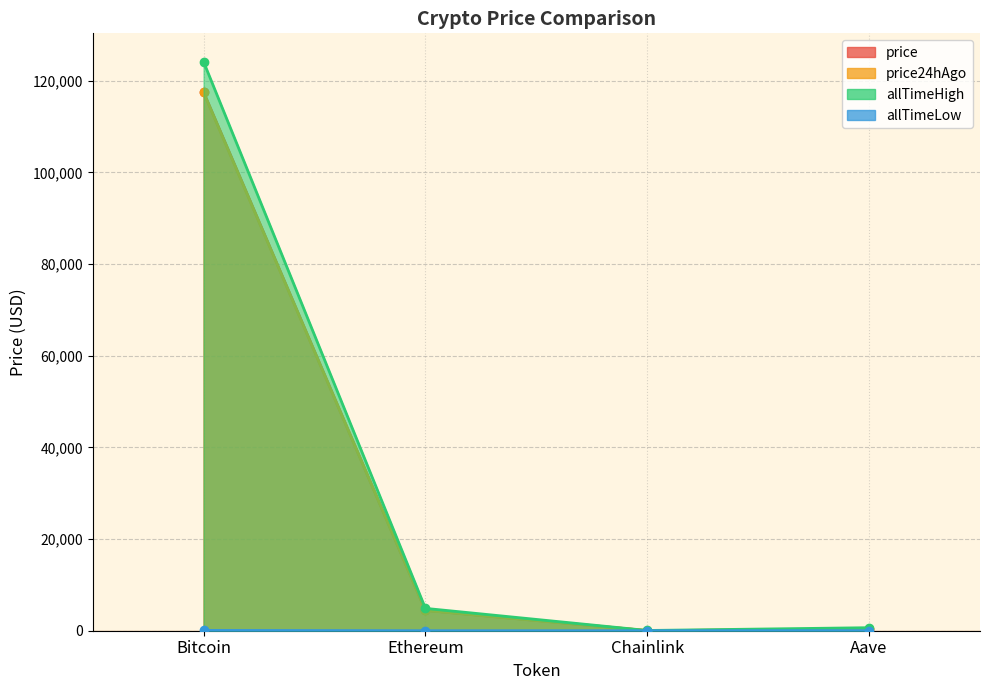

What is the value of the allTimeLow point at the 3rd from the left?

0.1